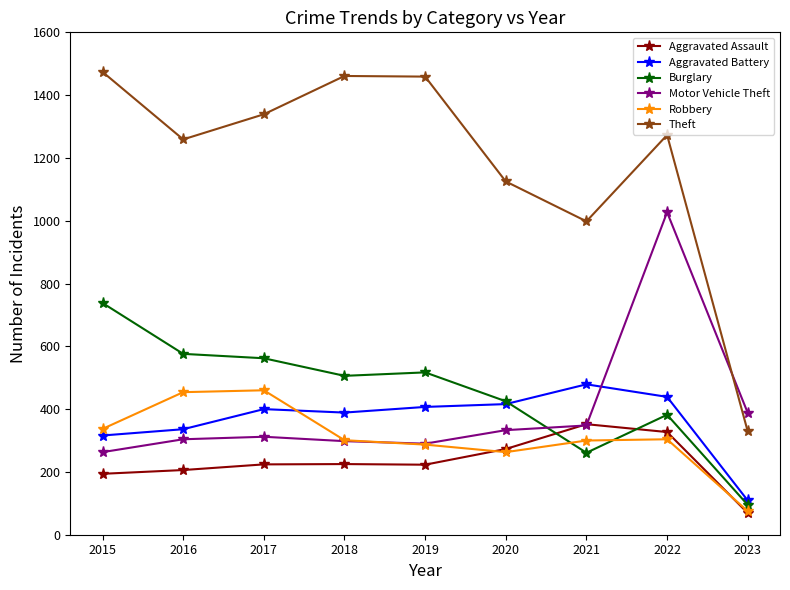

At 2015, list the series in order from smallest to largest.

Aggravated Assault, Motor Vehicle Theft, Aggravated Battery, Robbery, Burglary, Theft